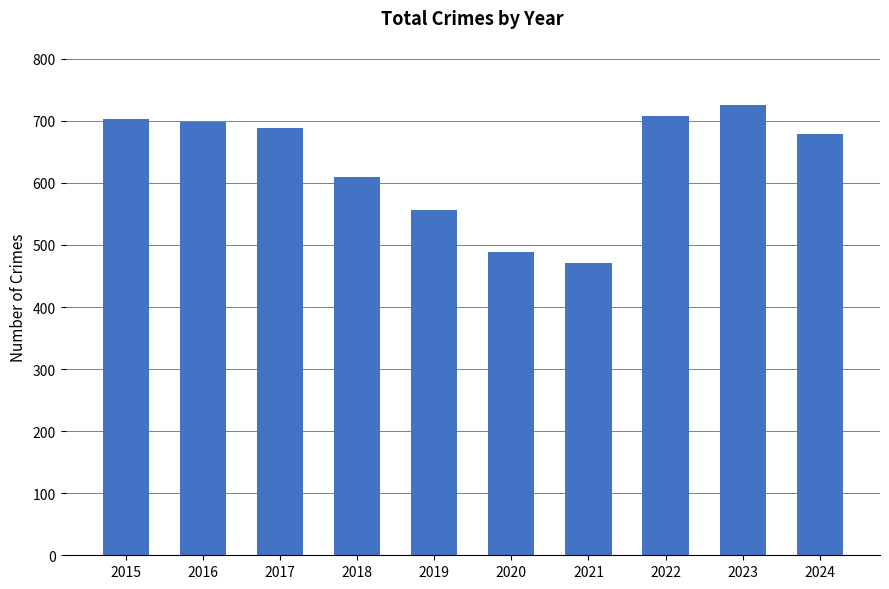

Is it true that the value at 2015 is 361?

False